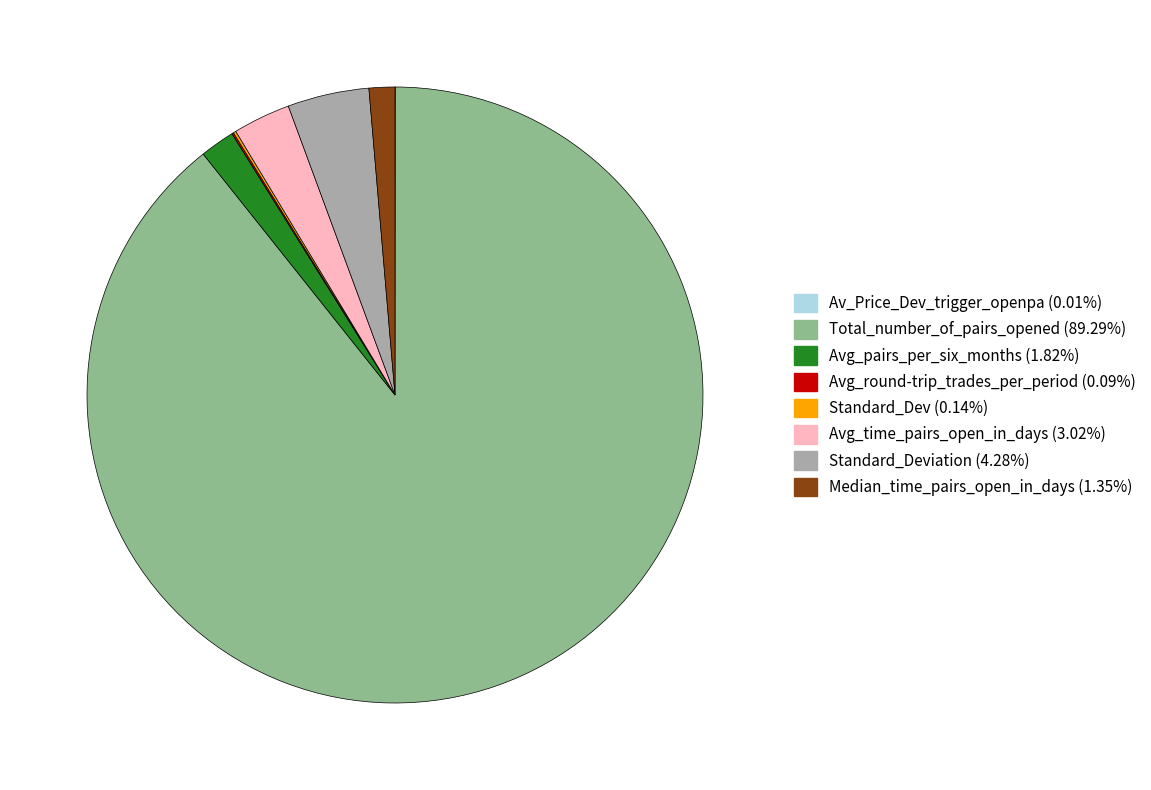

Does any single category account for the majority?

Yes